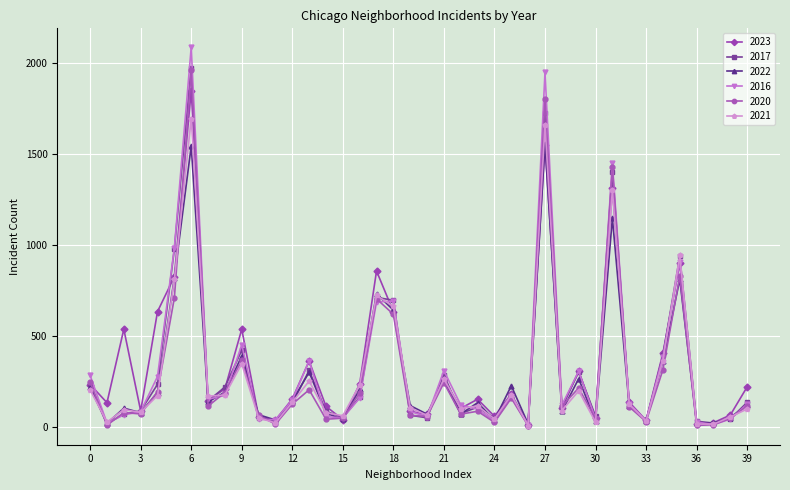

What is the average value of the 2020 series?

292